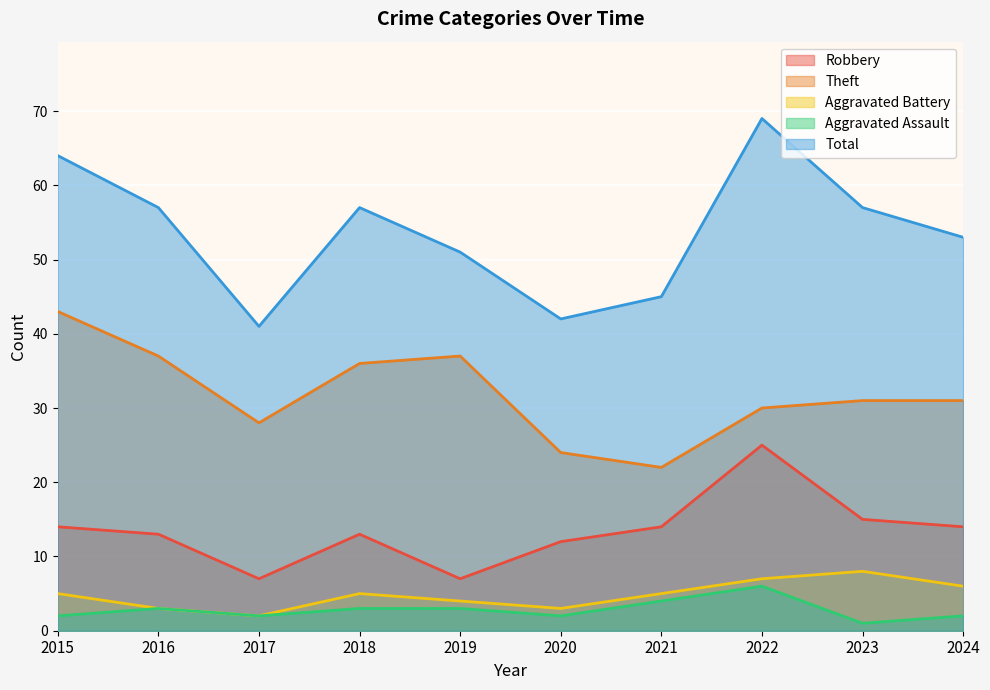

Reading right to left, what are all the values shown in this chart?

Robbery: 2024=14	2023=15	2022=25	2021=14	2020=12	2019=7	2018=13	2017=7	2016=13	2015=14
Theft: 2024=31	2023=31	2022=30	2021=22	2020=24	2019=37	2018=36	2017=28	2016=37	2015=43
Aggravated Battery: 2024=6	2023=8	2022=7	2021=5	2020=3	2019=4	2018=5	2017=2	2016=3	2015=5
Aggravated Assault: 2024=2	2023=1	2022=6	2021=4	2020=2	2019=3	2018=3	2017=2	2016=3	2015=2
Total: 2024=53	2023=57	2022=69	2021=45	2020=42	2019=51	2018=57	2017=41	2016=57	2015=64